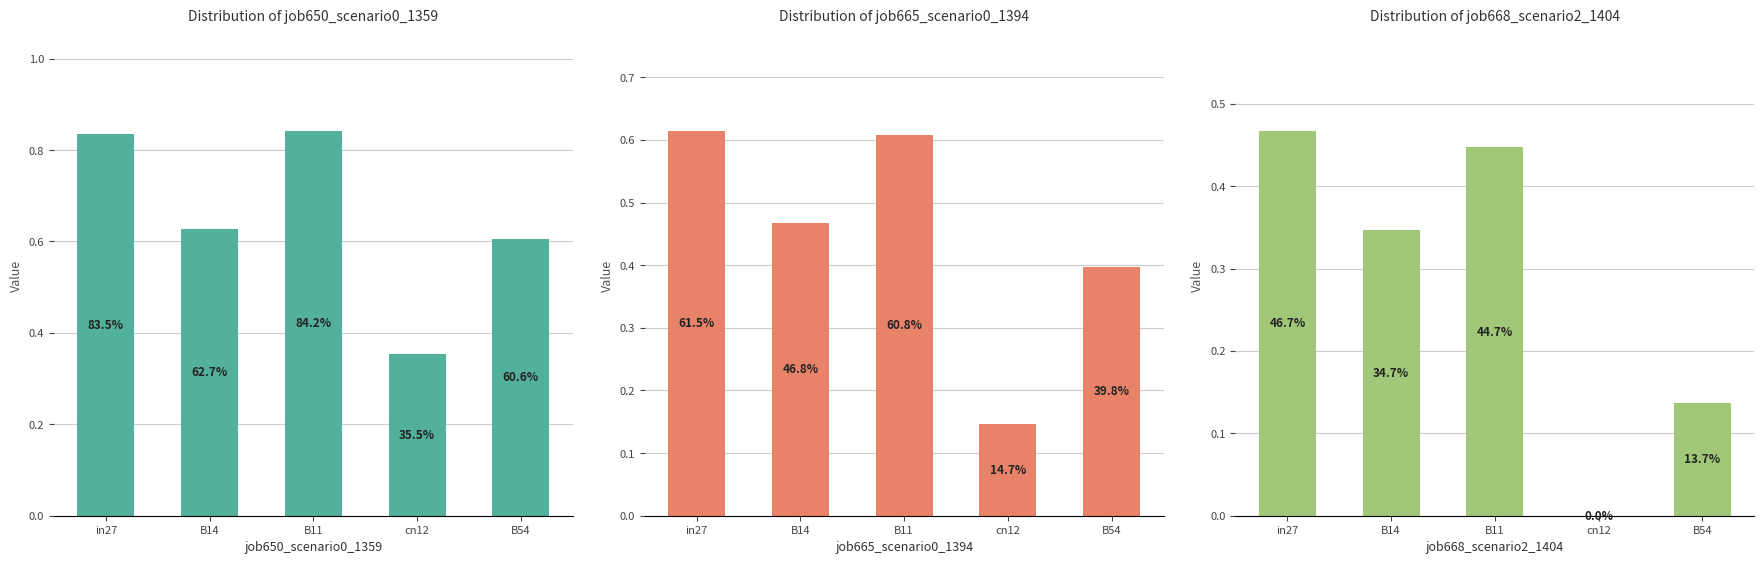

Reading left to right, what are all the values shown in this chart?

job650_scenario0_1359: in27=0.8	B14=0.6	B11=0.8	cn12=0.4	B54=0.6
job665_scenario0_1394: in27=0.6	B14=0.5	B11=0.6	cn12=0.1	B54=0.4
job668_scenario2_1404: in27=0.5	B14=0.3	B11=0.4	cn12=0.0	B54=0.1